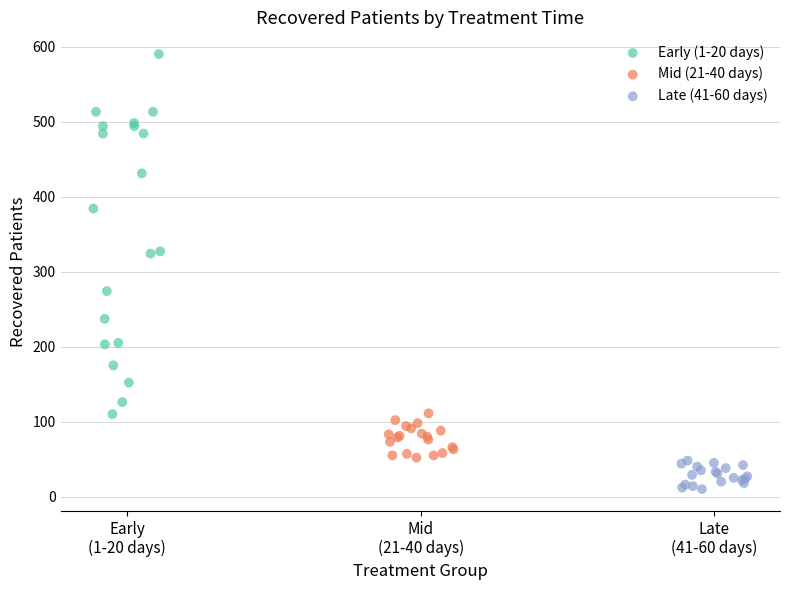

What are all the series names shown in the legend?

Early (1-20 days), Mid (21-40 days), Late (41-60 days)